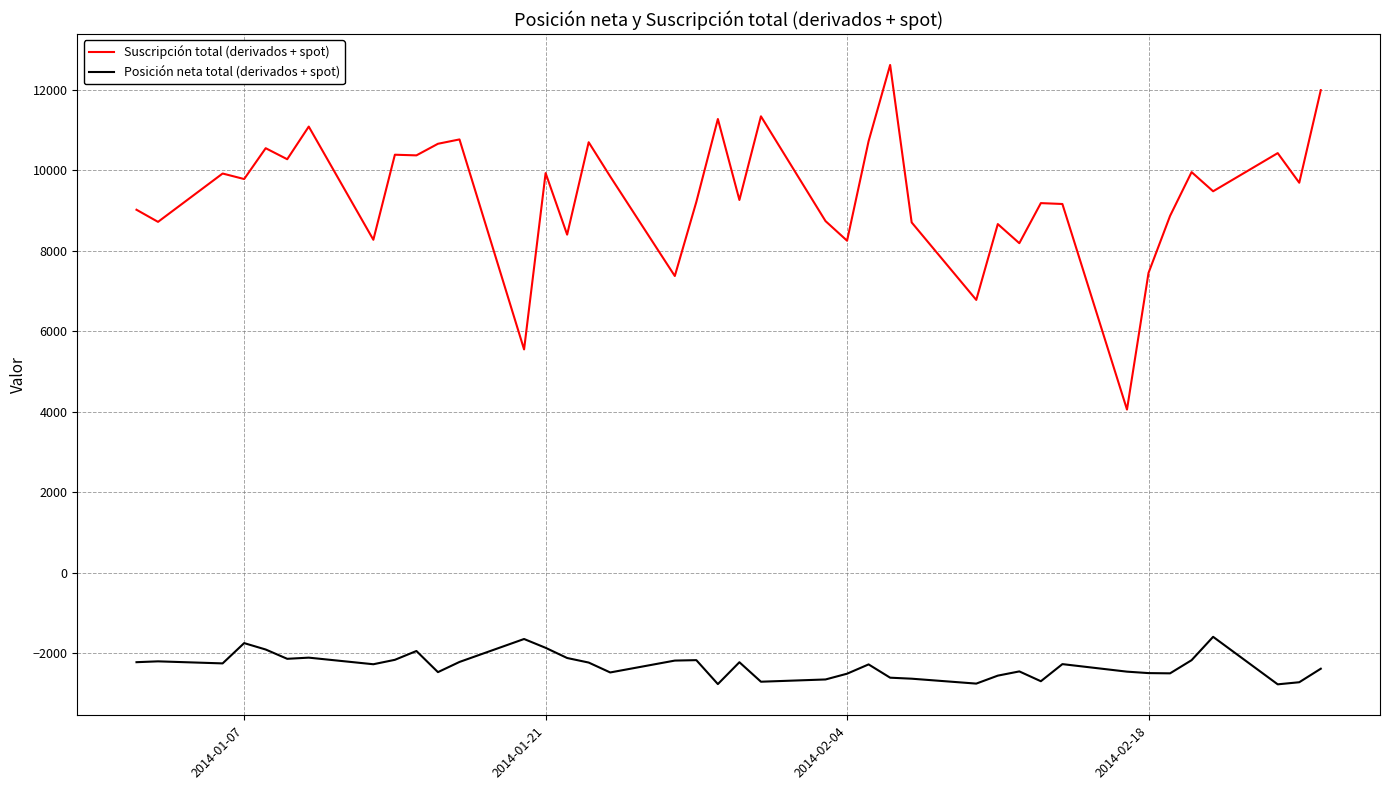

Rank the series by their maximum value, from lowest to highest.

Posición neta total (derivados + spot), Suscripción total (derivados + spot)